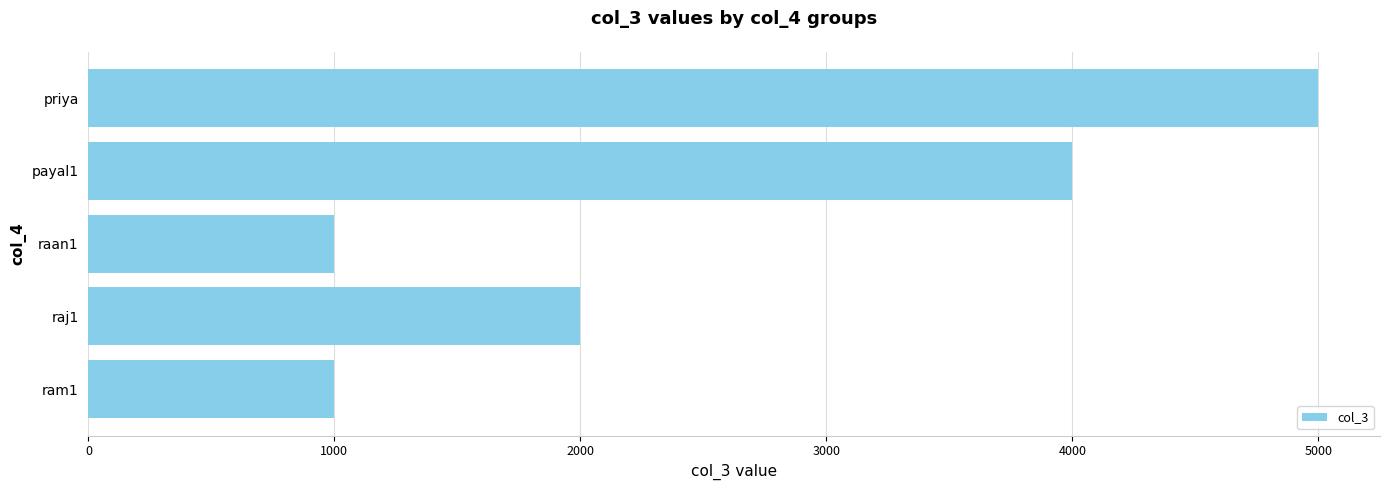

Is it true that the value at priya is 7221?

False